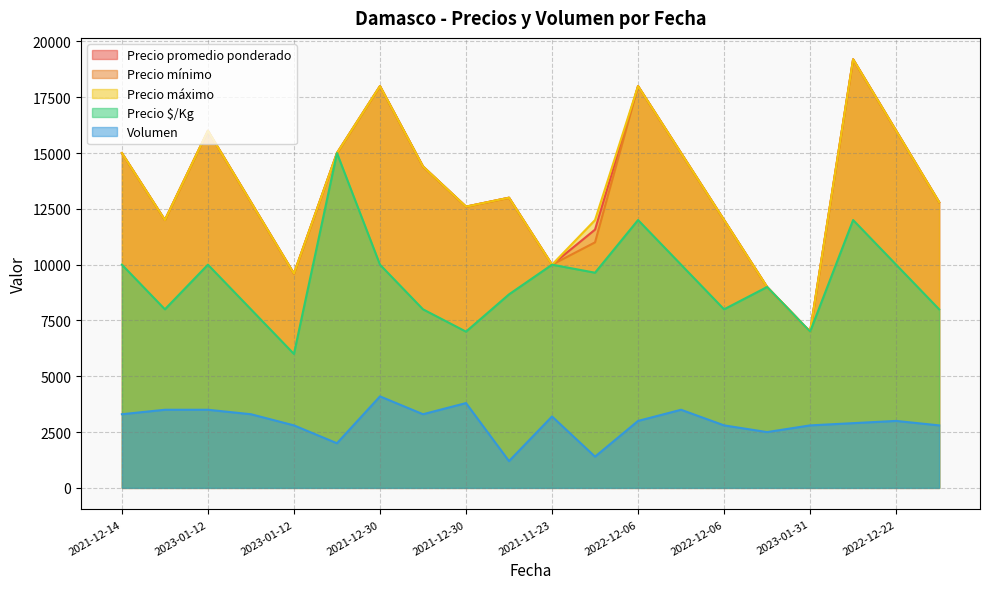

What is the lowest value of the Precio $/Kg series?

6000